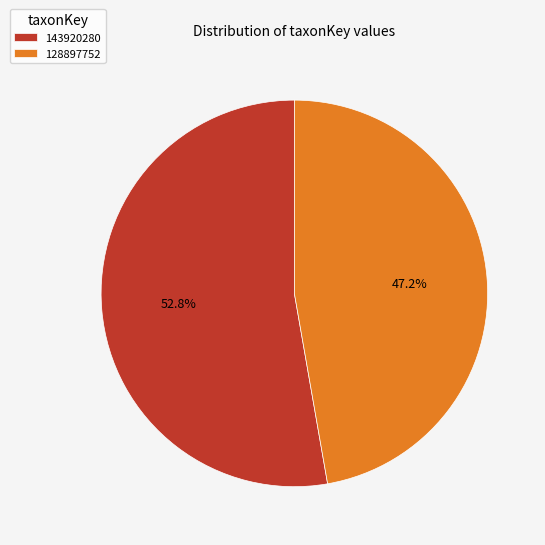

What percentage is the 128897752 slice, to the nearest percent?

47%